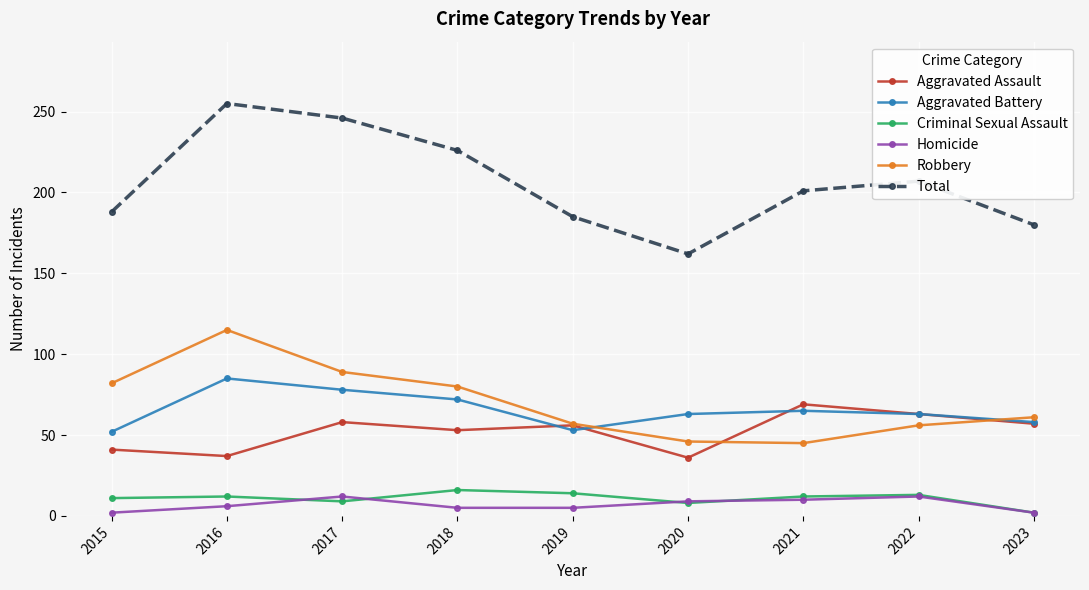

What is the difference between the maximum and second lowest values in the Aggravated Assault series?

32